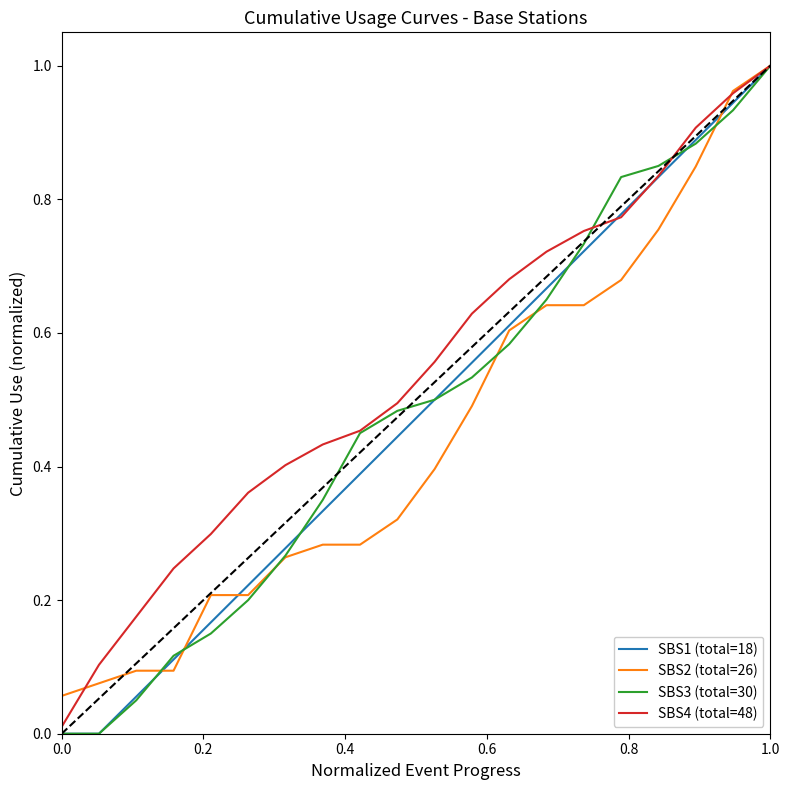

Does the chart display data point markers on the line(s)?

No